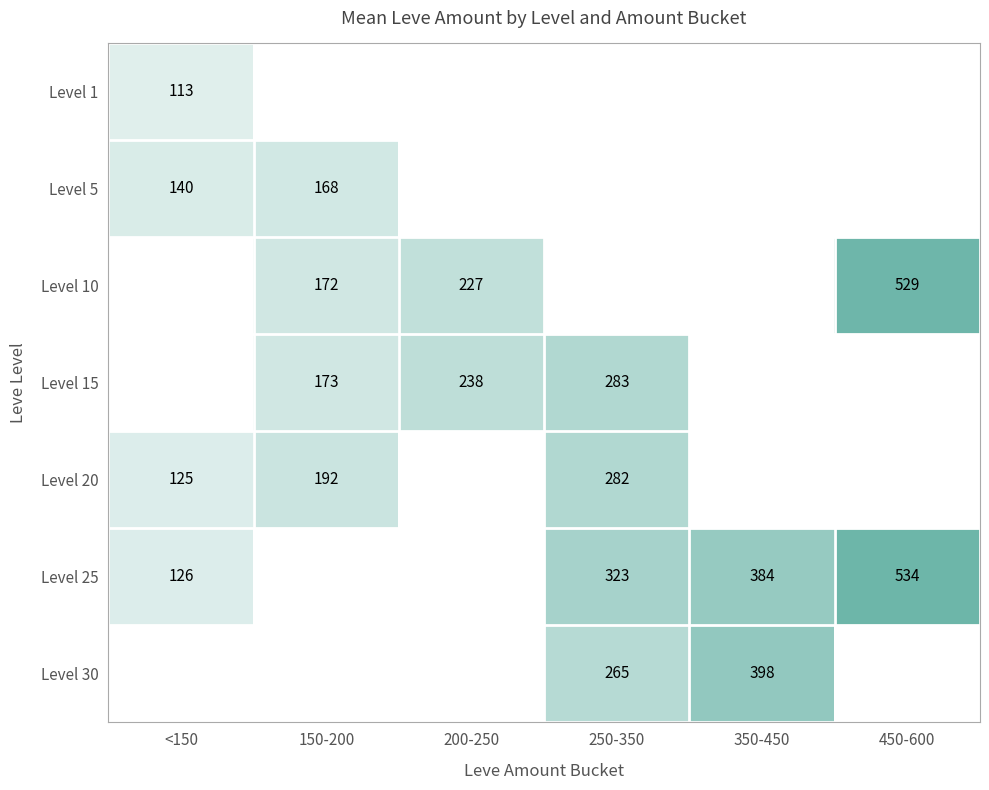

The value of Level 5 at 150-200 is 168. True or false?

True